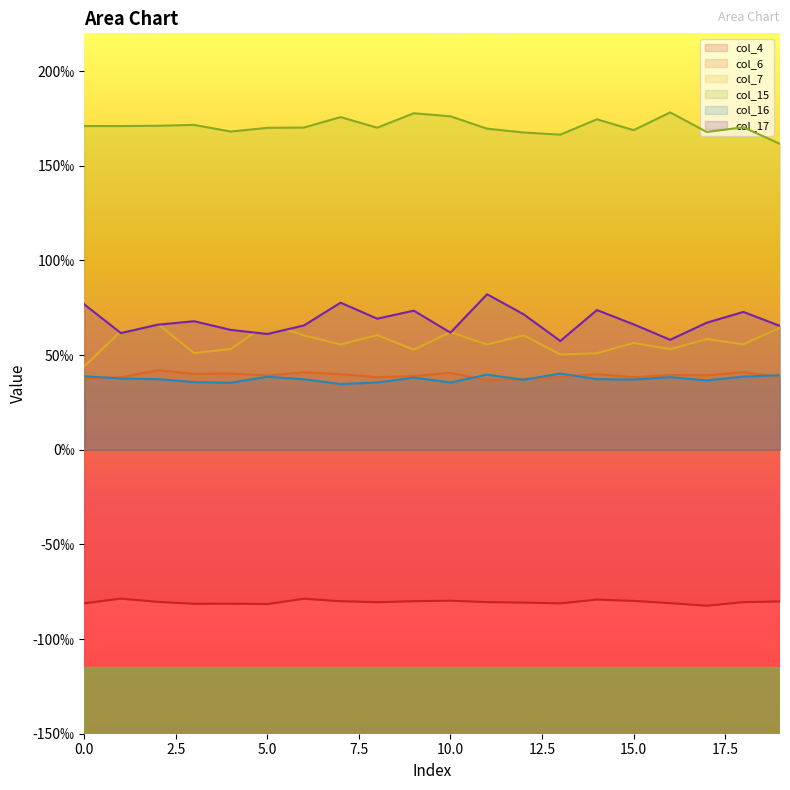

True or false: col_17 has a value of 0.1 at 0.

False